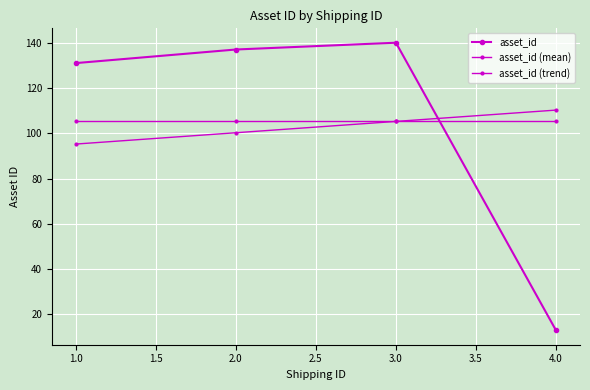

What is the sum of all asset_id (trend) values?

411.0